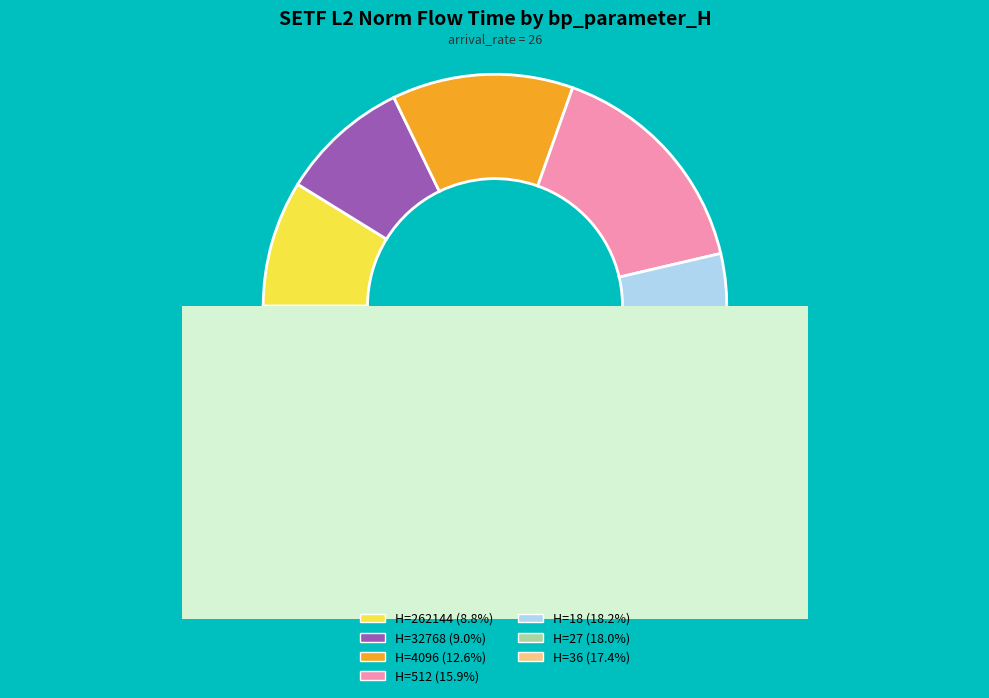

Count the number of slices in the pie.

7